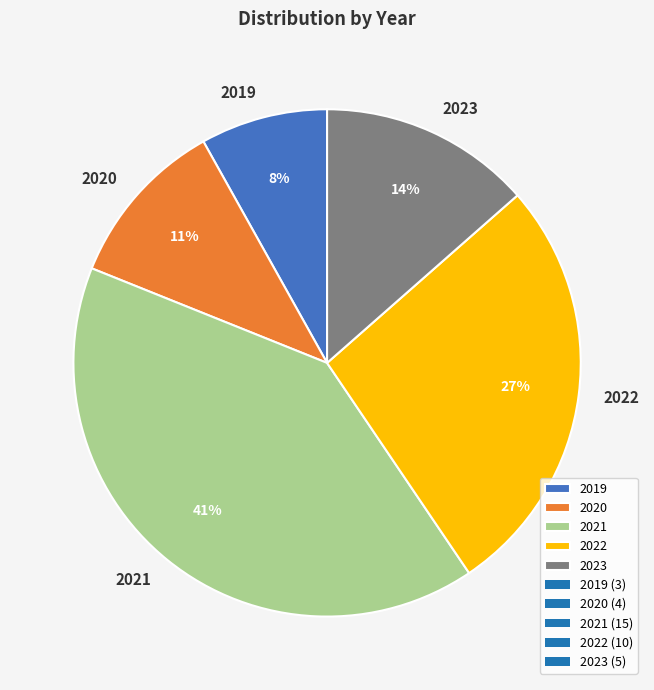

Is it true that 2021 is 41% of the pie?

True